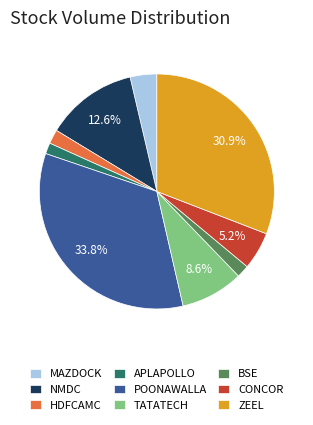

Combined, do CONCOR and TATATECH account for over 50%?

No